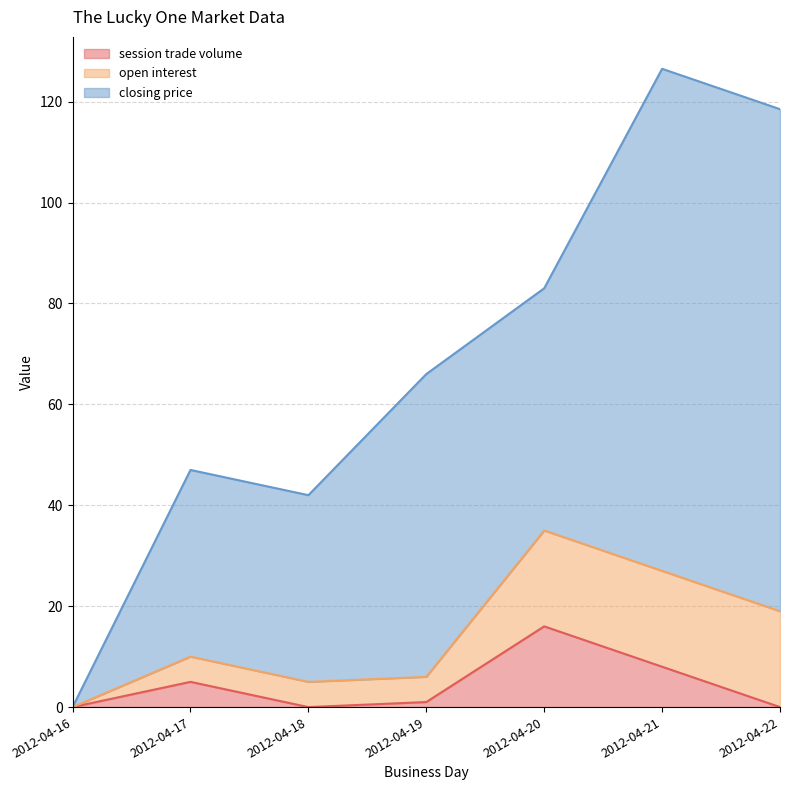

Reading left to right, list all the values displayed in this chart.

session trade volume: 0.0	5.0	0.0	1.0	16.0	8.0	0.0
open interest: 0.0	5.0	5.0	5.0	19.0	19.0	19.0
closing price: 0.0	37.0	37.0	60.0	48.0	99.5	99.5